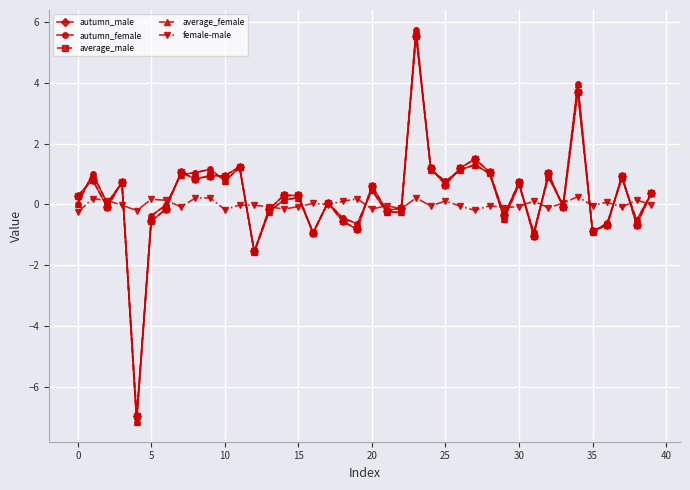

What is the value of the autumn_female point at the 30th from the left?

-0.5